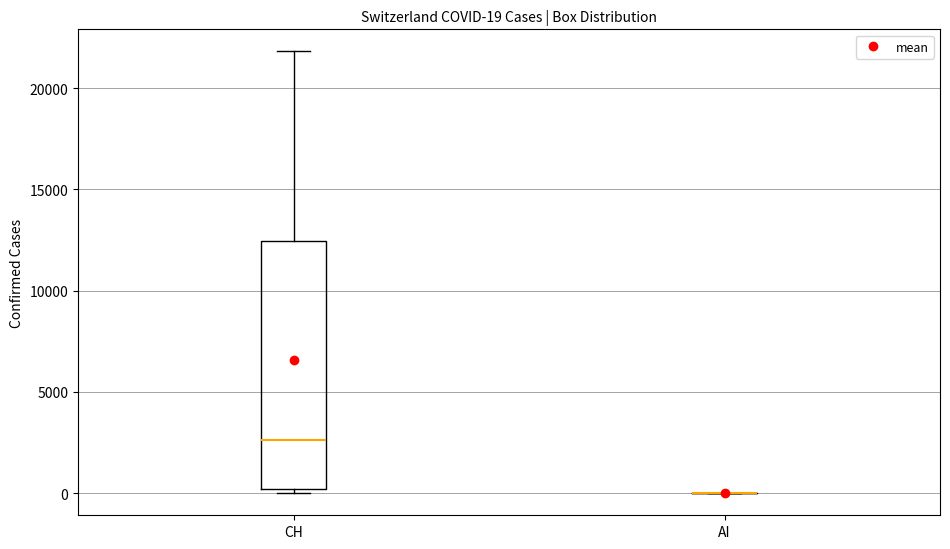

Which box is the tallest, from its lower edge to its upper edge?

CH